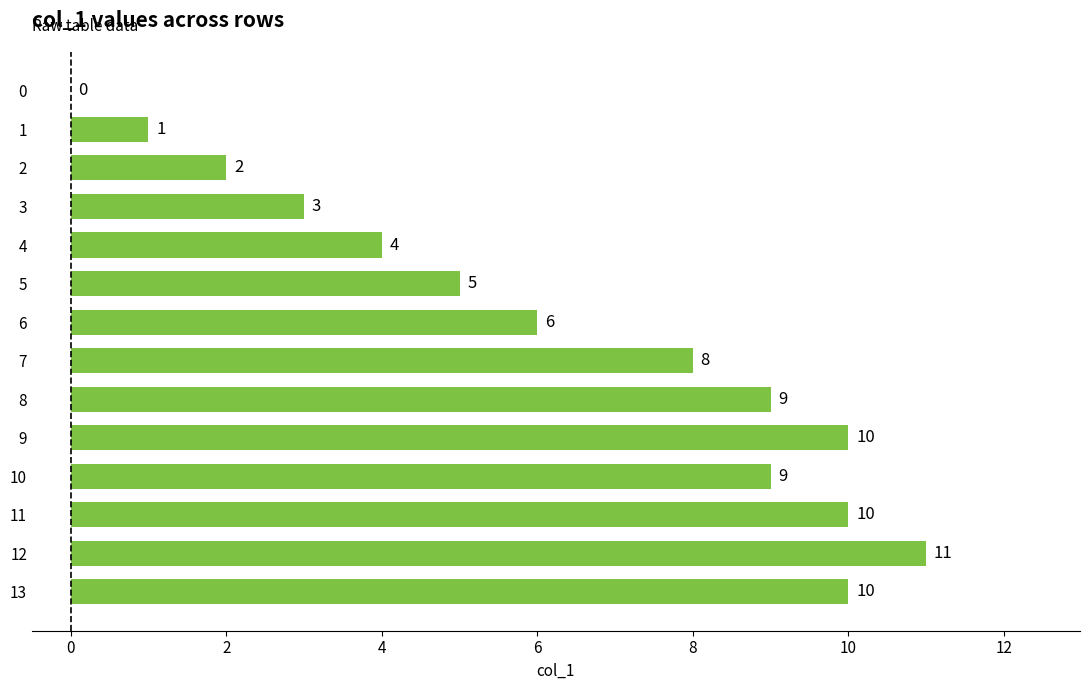

The chart shows a value of 1 at 6. True or false?

False